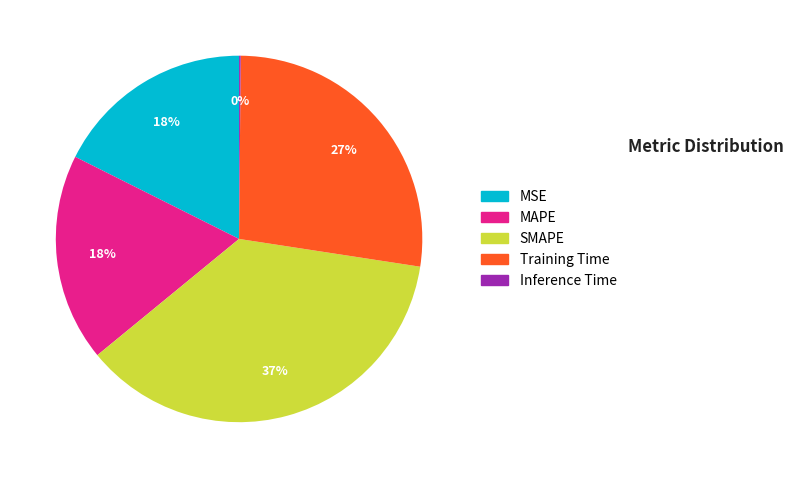

To the nearest percent, what portion does MSE represent?

18%